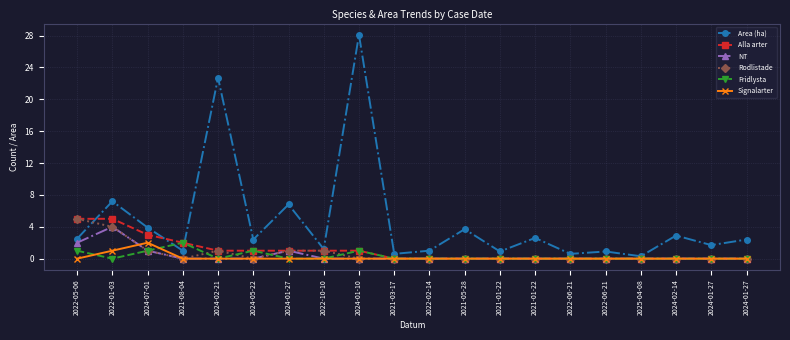

Where is the first local maximum for Rodlistade?

2024-02-21